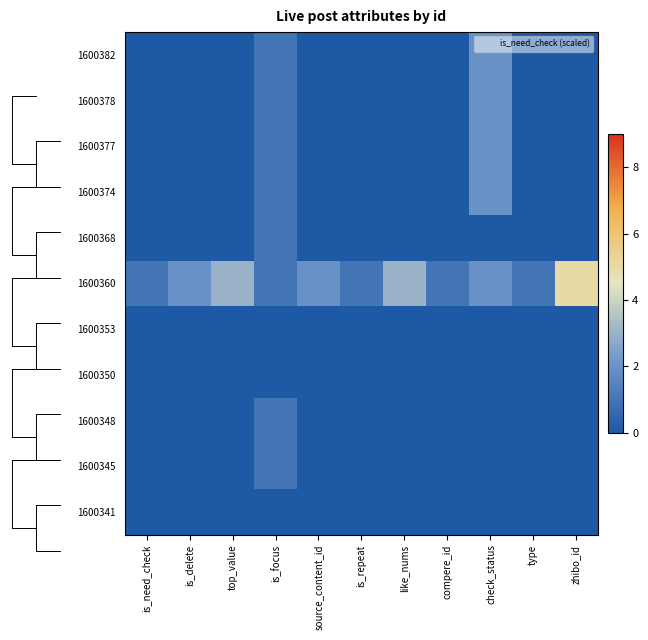

How many series are shown in this chart?

11